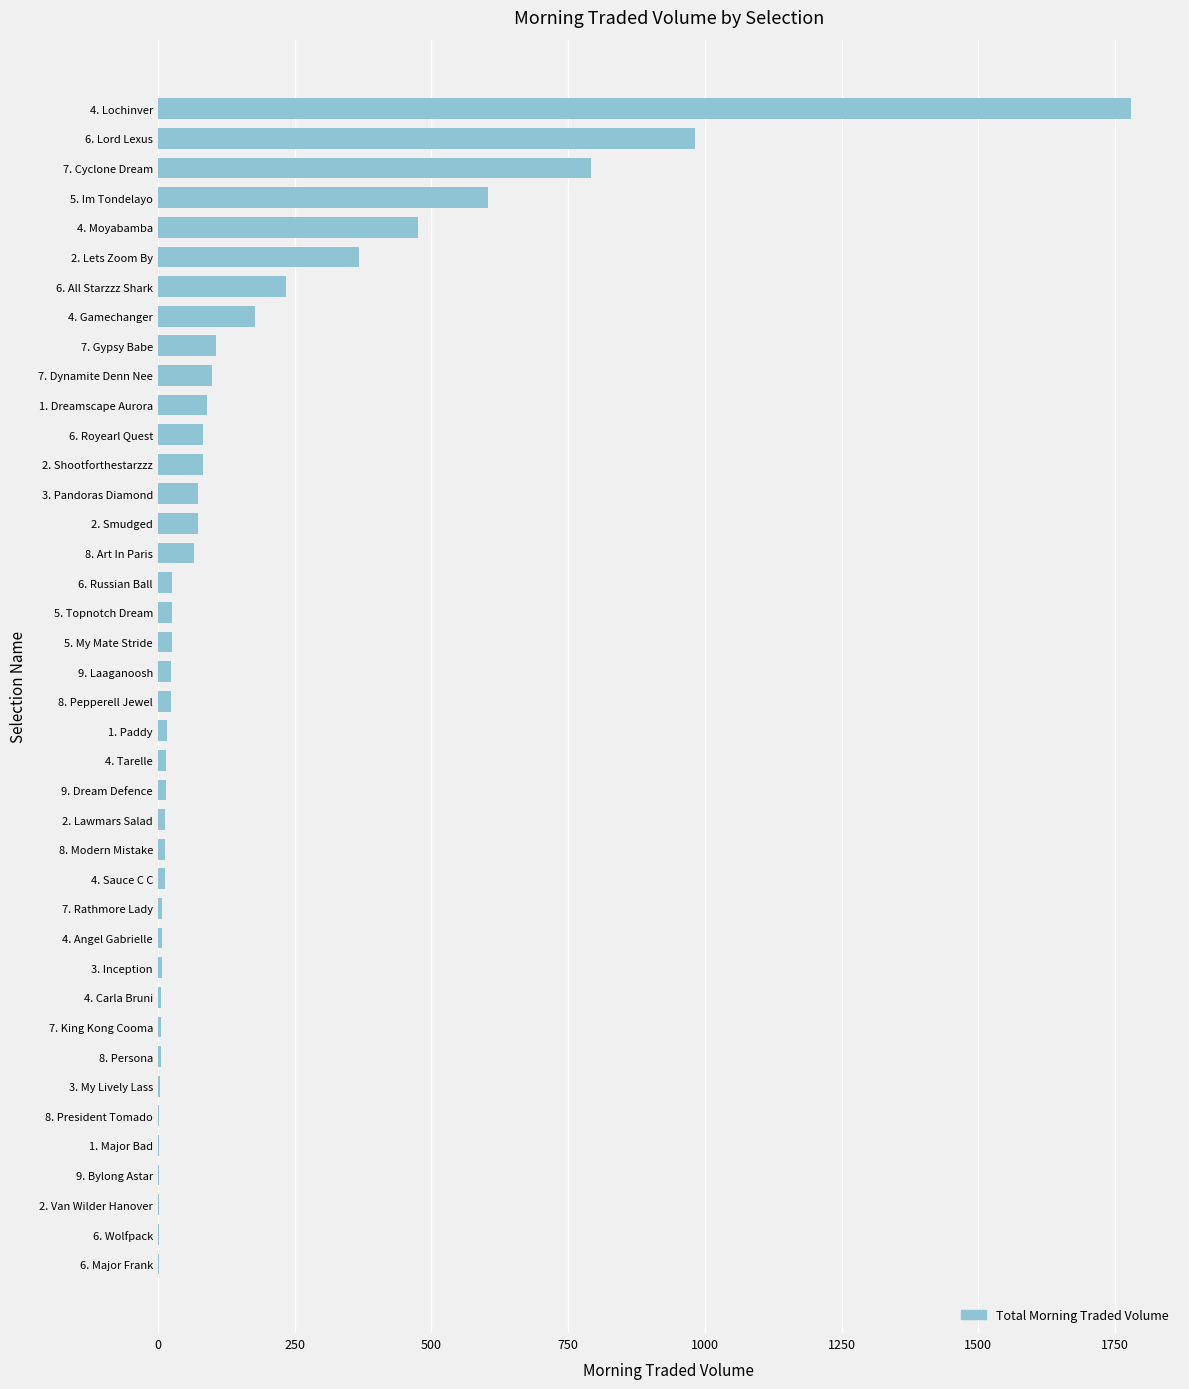

Which category has the highest value across all series?

4. Lochinver